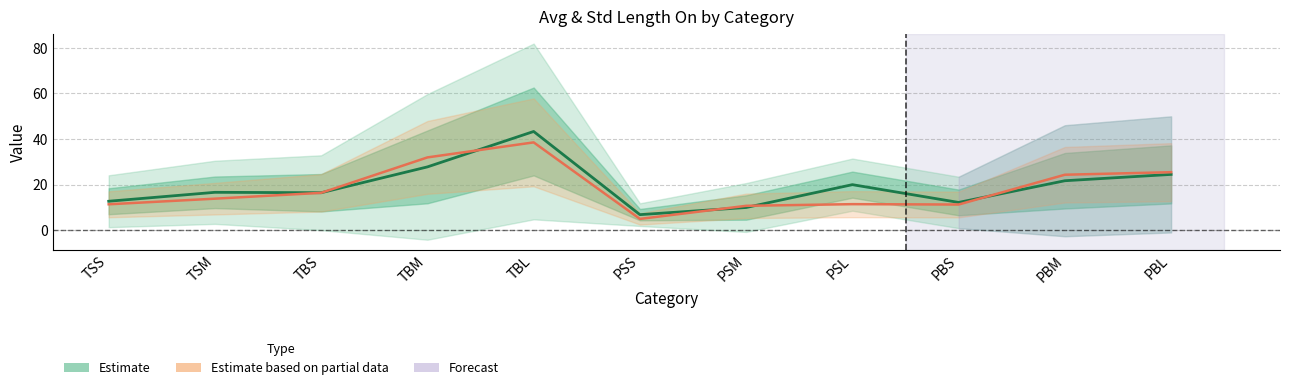

What is the label of the 4th point from the left?

TBM